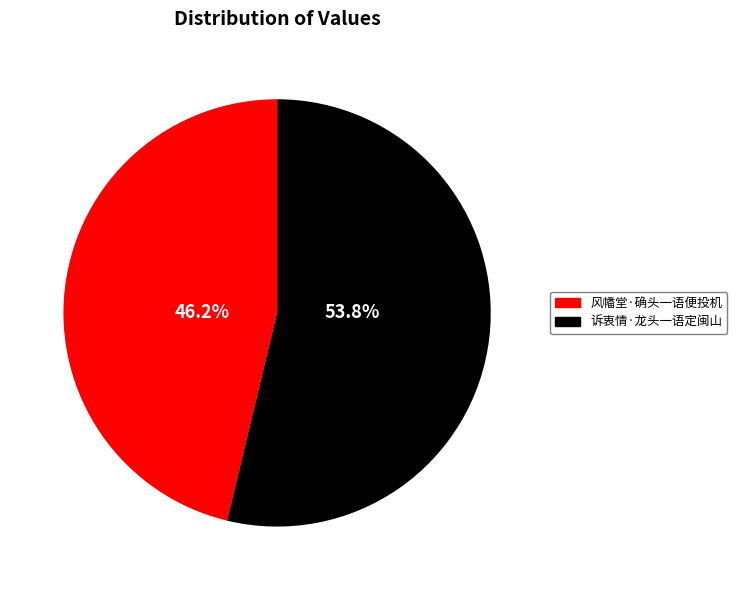

What portion of the pie excludes 风幡堂·确头一语便投机?

53.8%